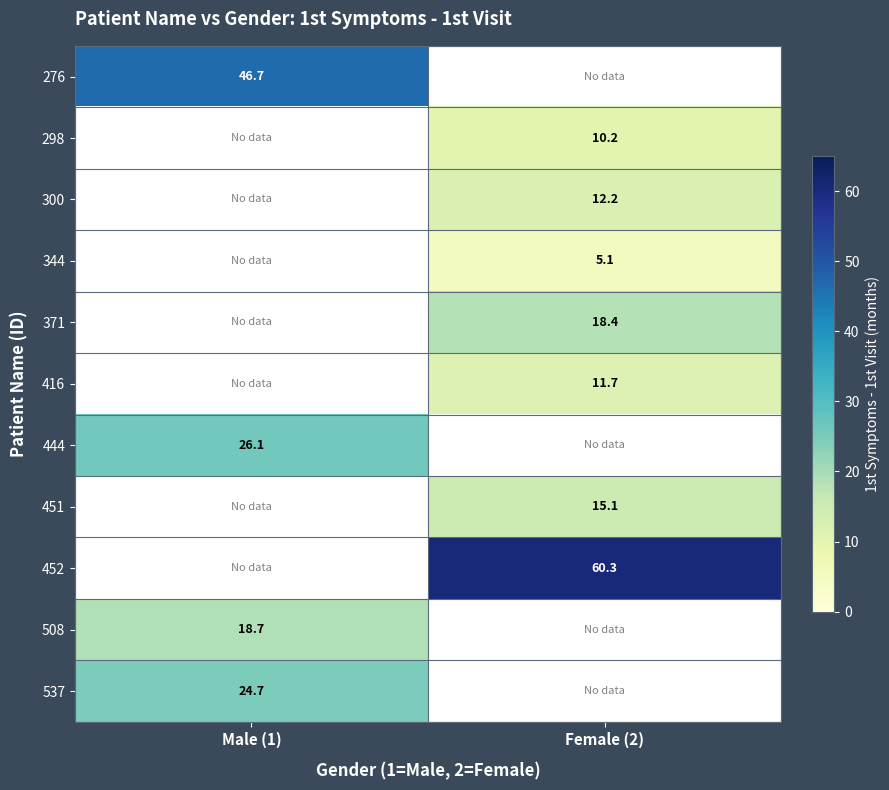

Which category has the highest value across all series?

Female (2)